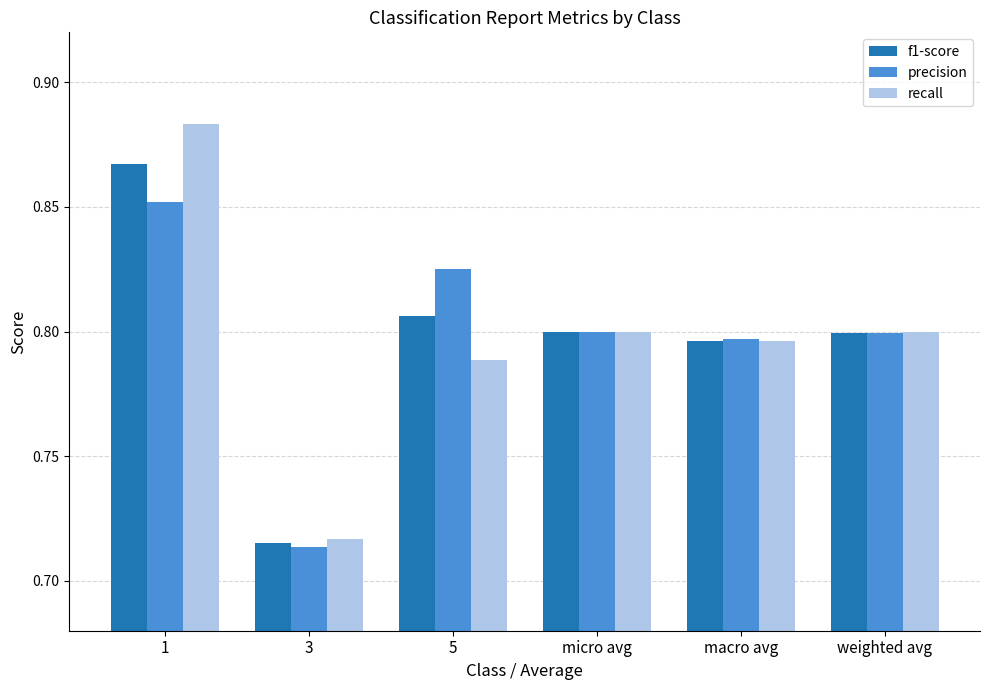

Is the value of f1-score at macro avg greater than the value of recall at 1?

No